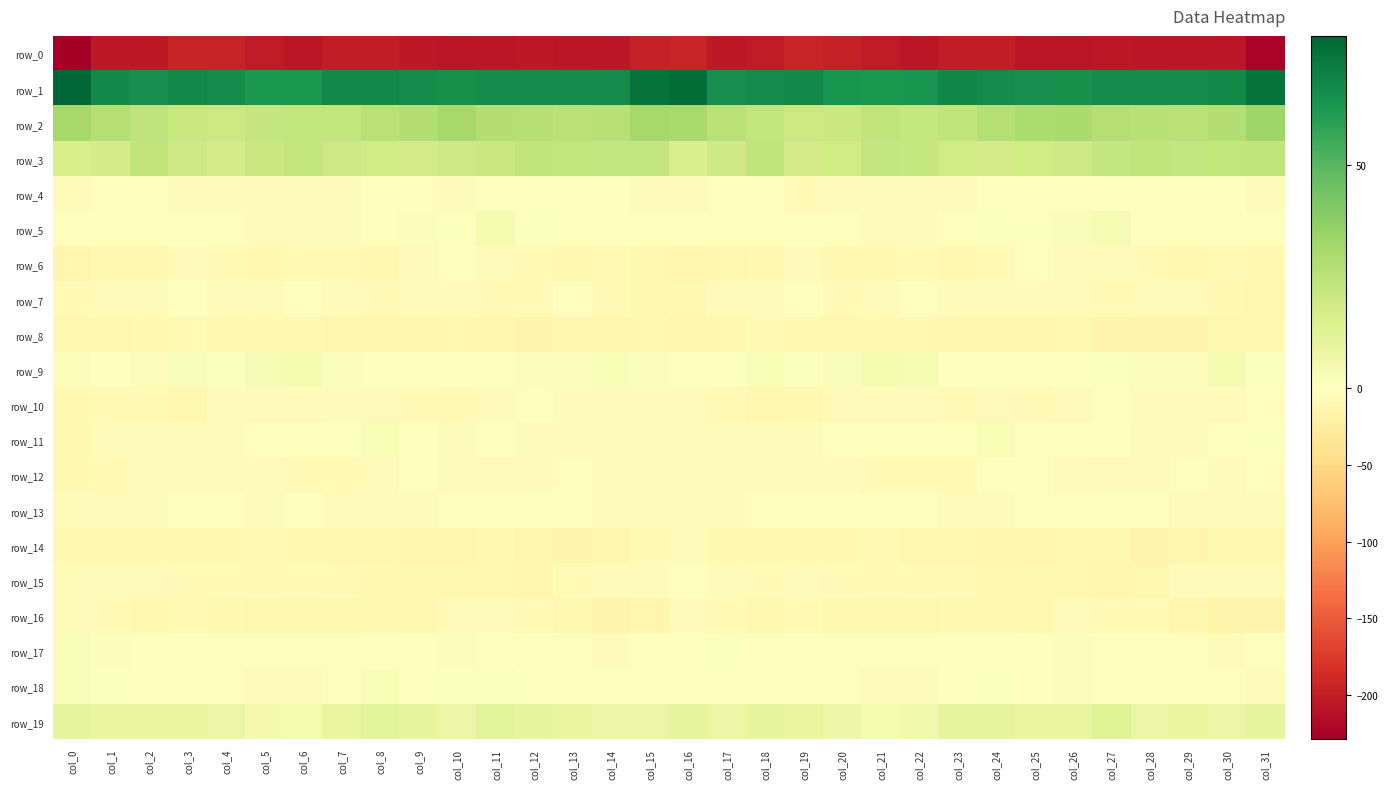

Which series has the widest spread of values?

row_0